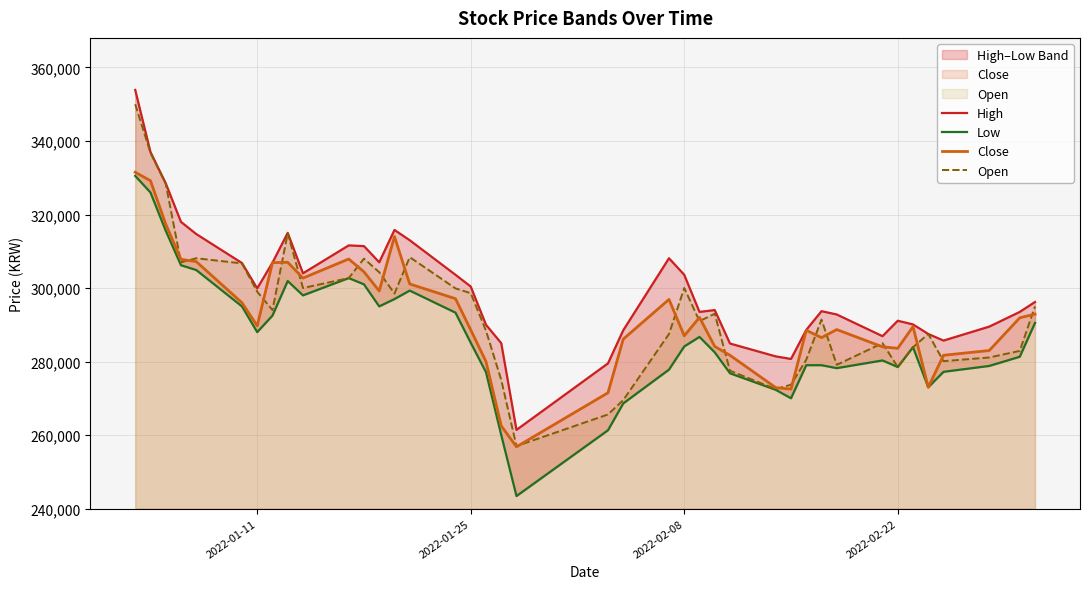

What is the lowest value of the Close series?

256800